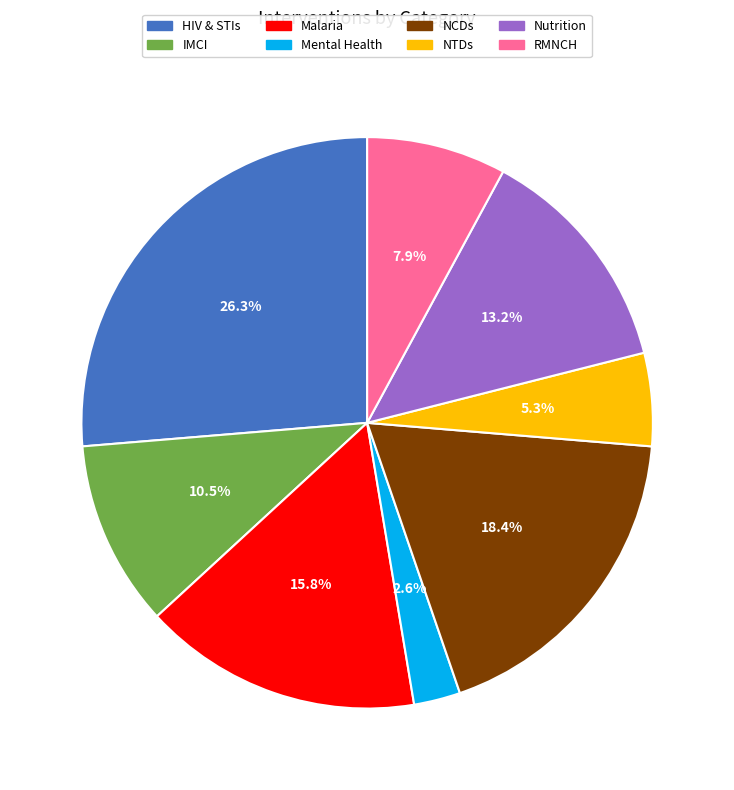

What portion of the pie excludes NCDs?

81.6%